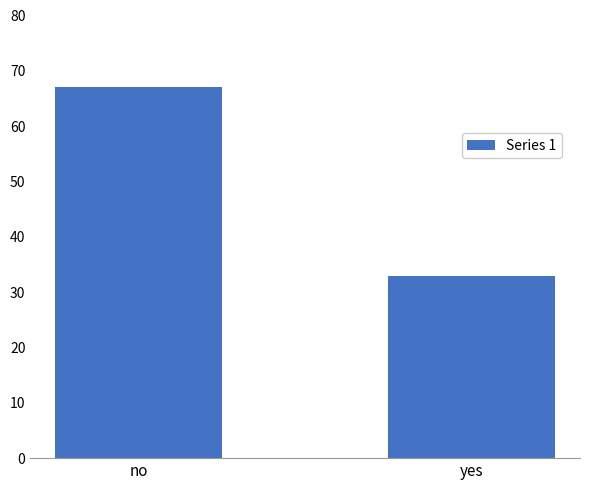

Rank the categories by value from lowest to highest.

yes, no